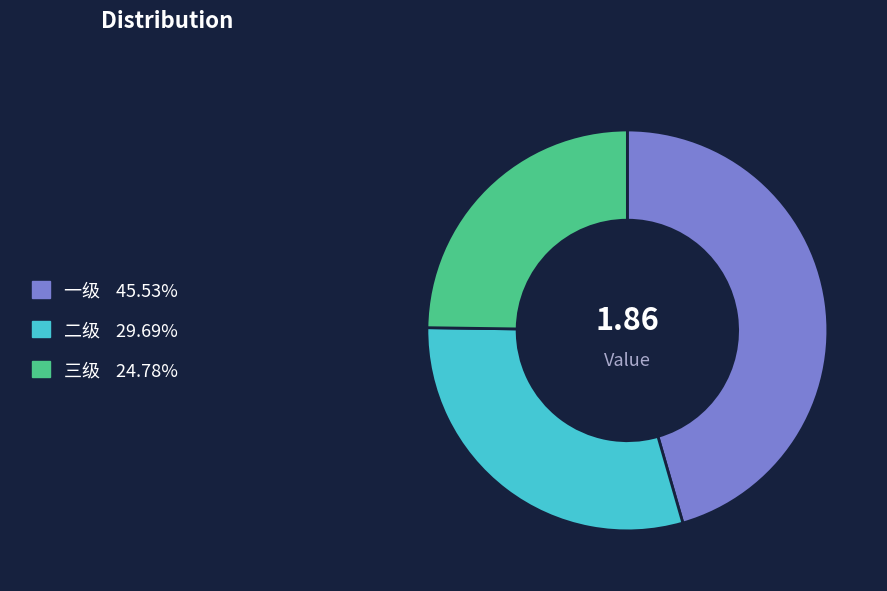

How many segments does this pie chart have?

3